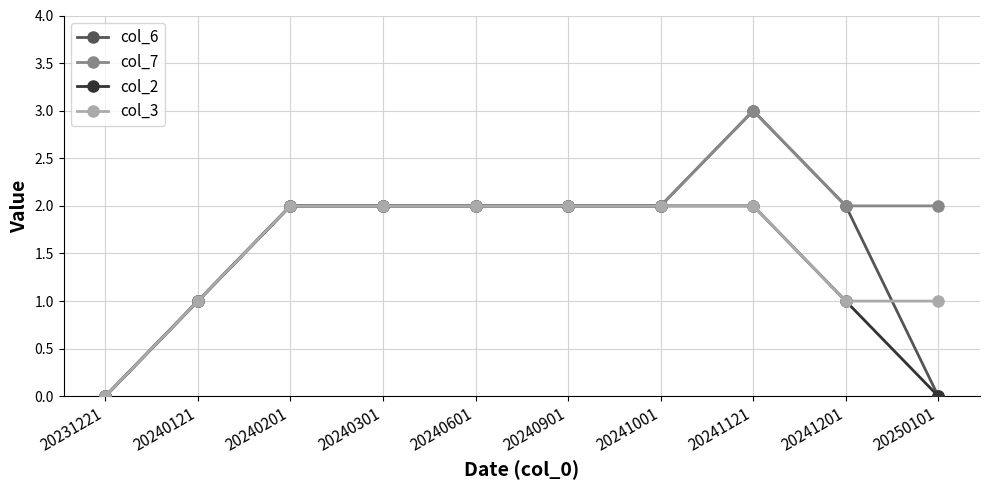

What is the approximate value of col_7 at 20240201?

2